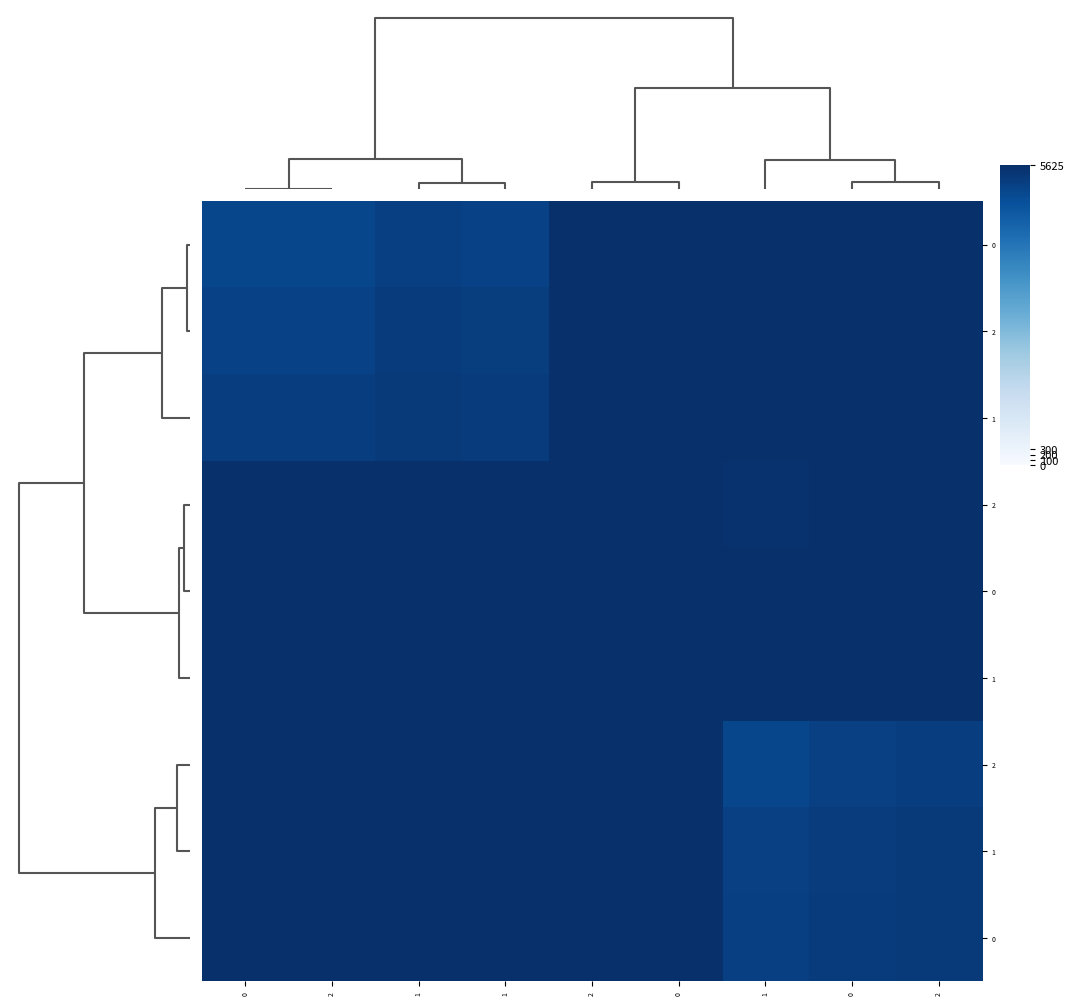

At how many categories does at least one series exceed 5362?

9